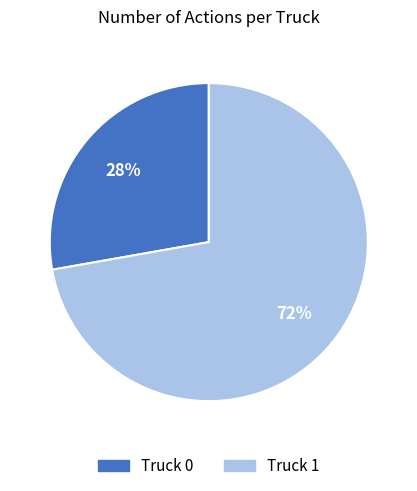

Rank the categories by value from lowest to highest.

Truck 0, Truck 1